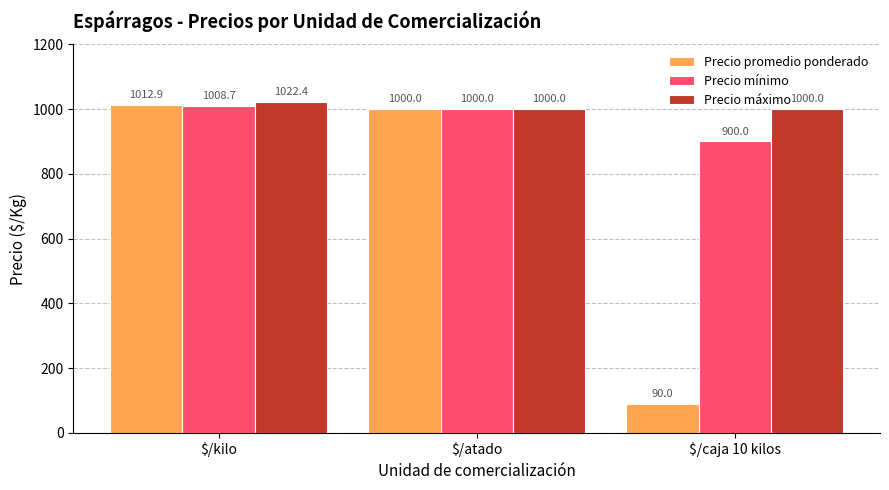

How many series are shown in this chart?

3